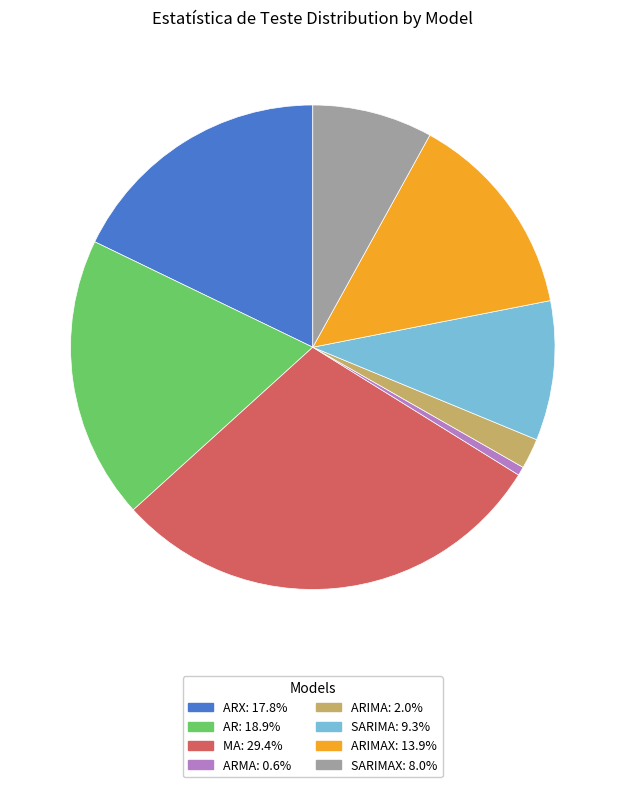

Is there a majority slice in this chart?

No